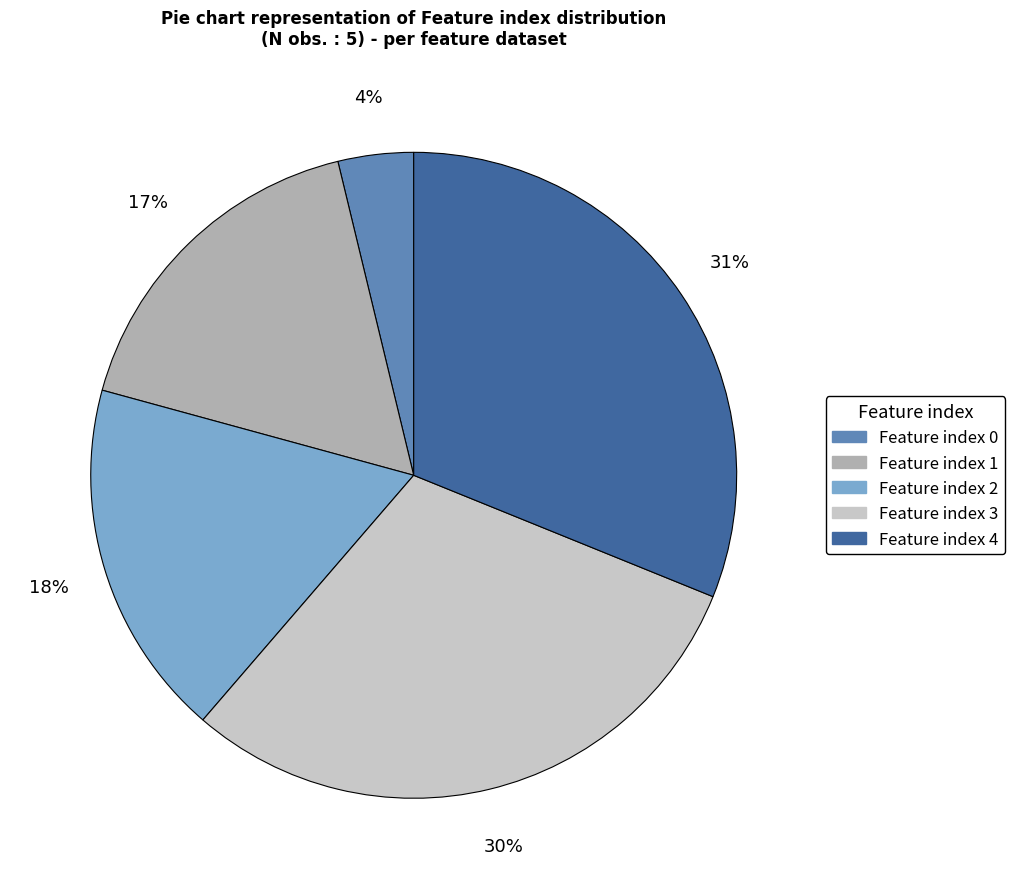

To the nearest percent, what is the average slice percentage?

20%